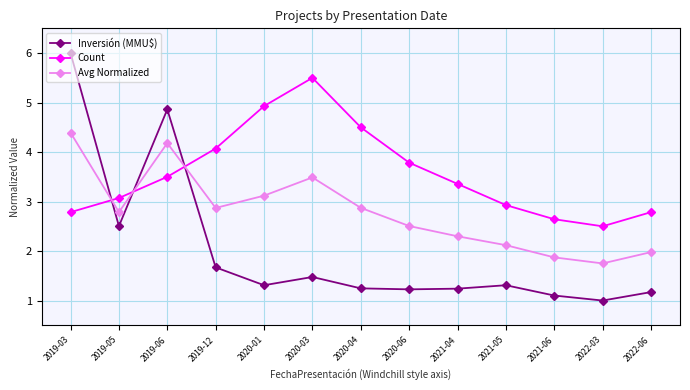

True or false: Count has a value of 4.9 at 2020-01.

True